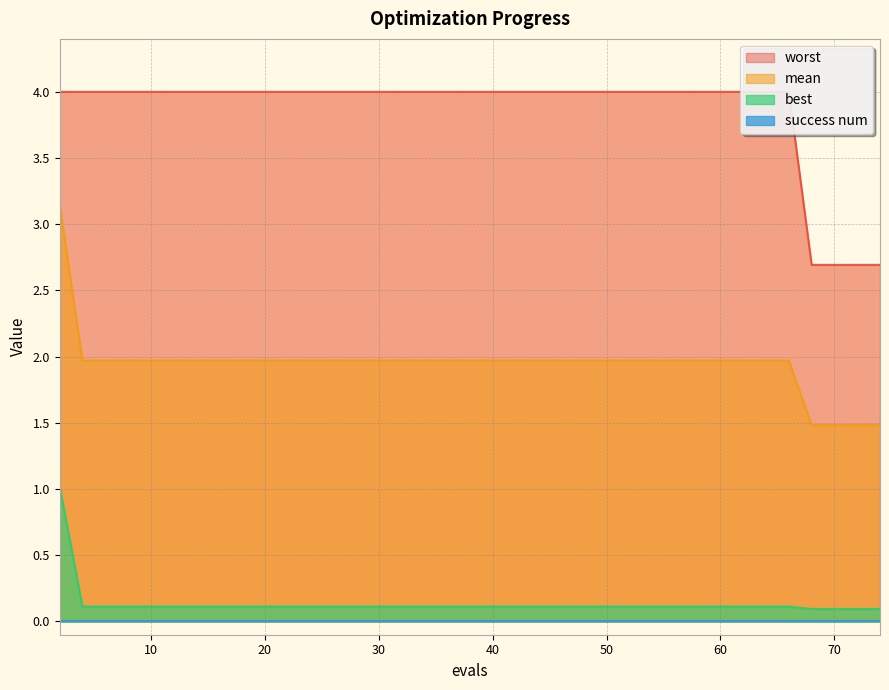

What is the value of the best point at the 34th from the left?

0.1